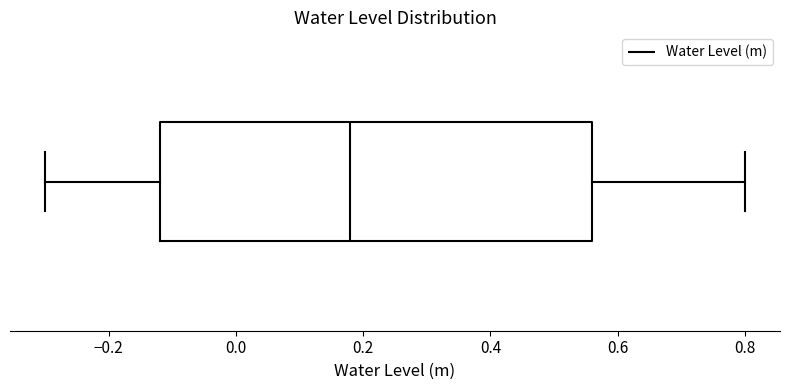

Read this box plot against the x-axis: the position of the median line, the range covered by the box, and the ends of both whiskers. The values are not printed on the chart, so give them approximately, as read against the axis.

median 0.18, box -0.12 to 0.56, whiskers -0.30 to 0.80